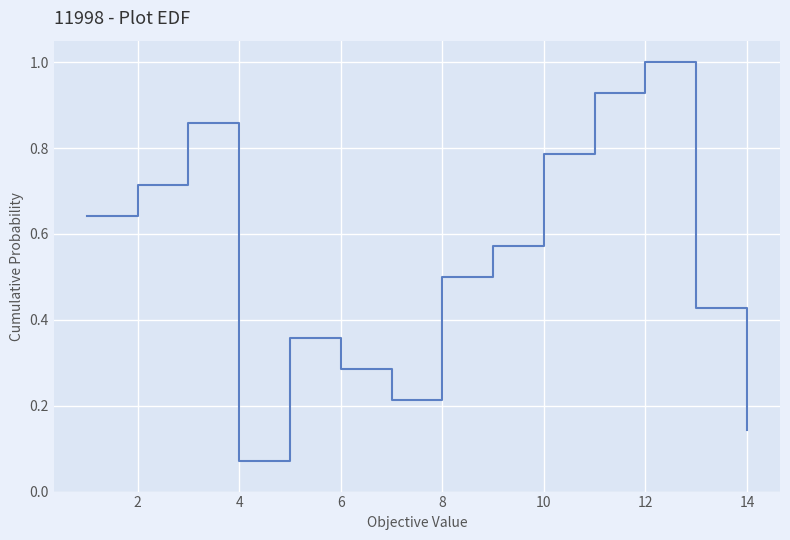

How many interior local peaks (higher than both neighbors) does the data have?

3